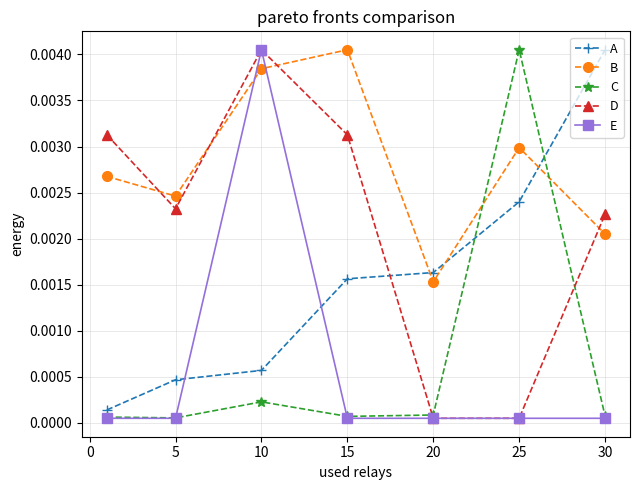

In D, how many points are higher than both neighbors (excluding endpoints)?

1